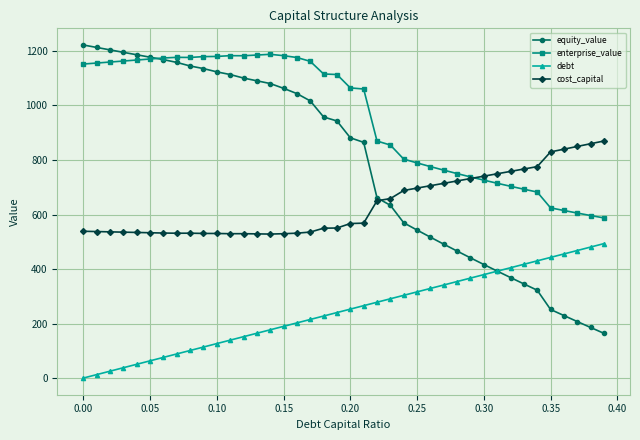

True or false: cost_capital and equity_value cross at least once.

True